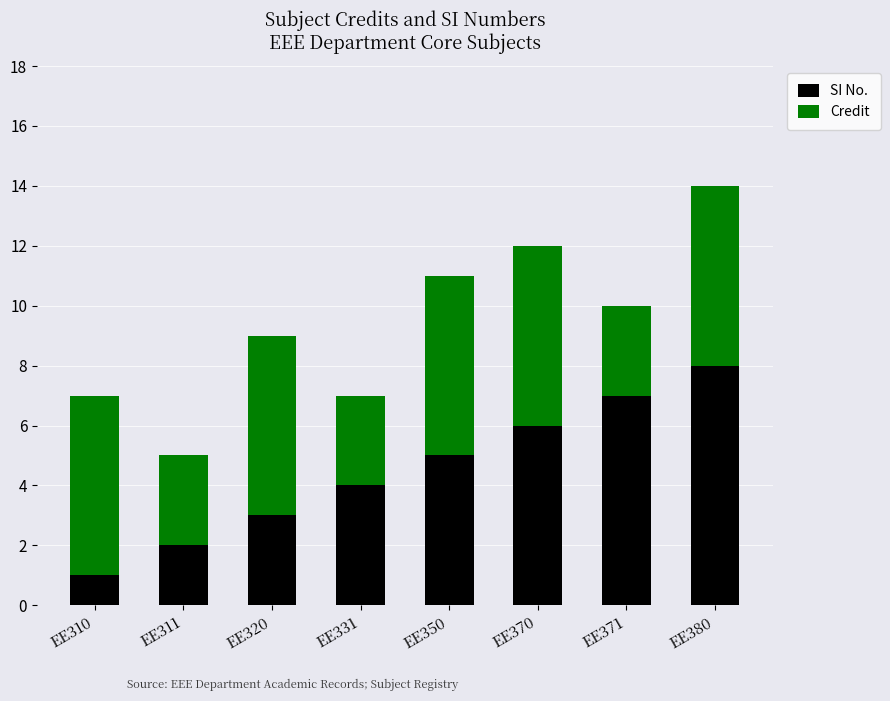

What is the sum of all SI No. values?

36